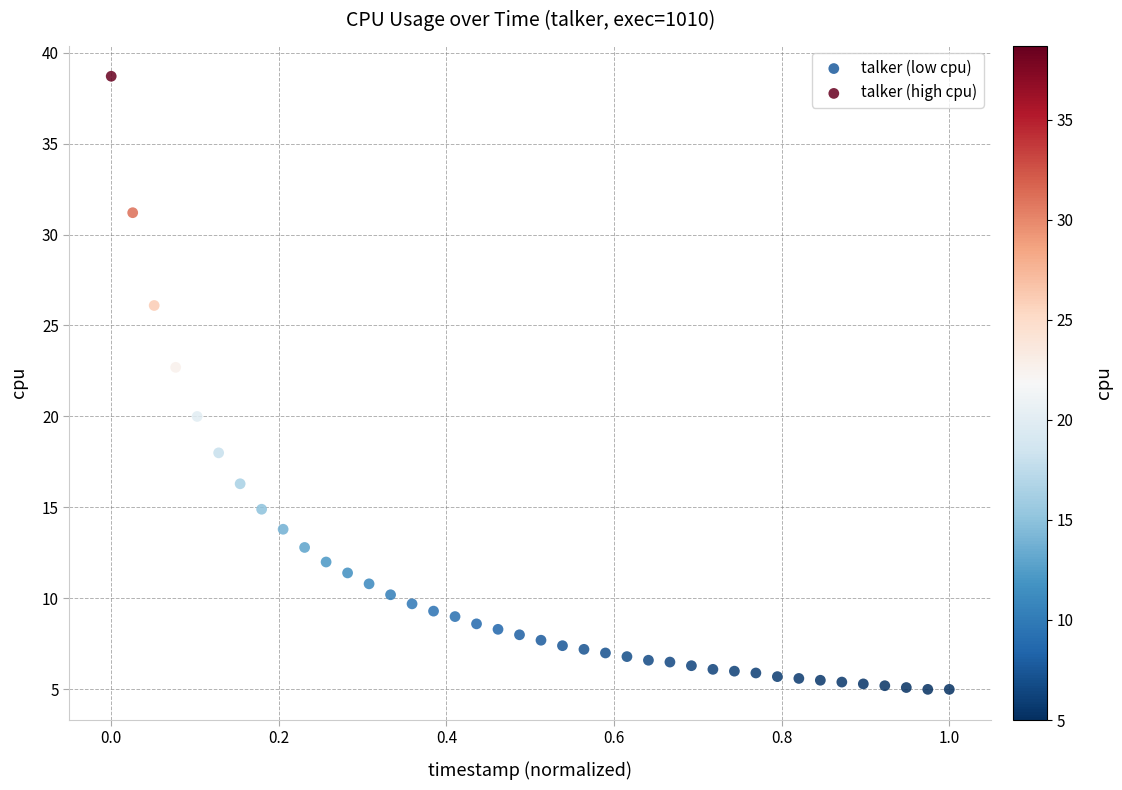

Which series has the largest Y range (max minus min)?

talker (high cpu)